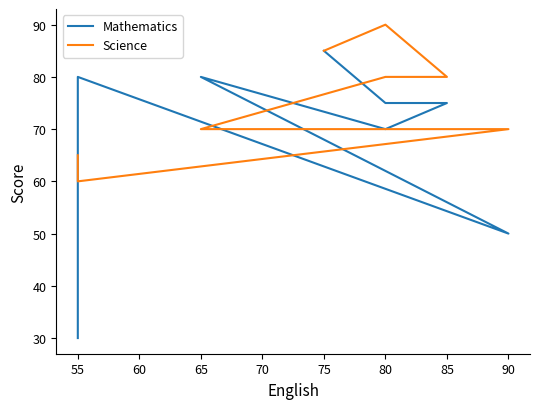

Between which two adjacent categories do Science and Mathematics first intersect?

80 and 65